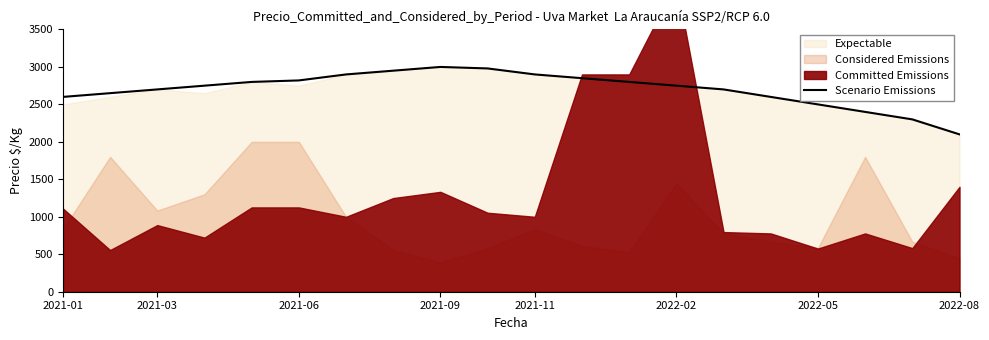

At which label does Scenario Emissions reach its minimum?

2022-08